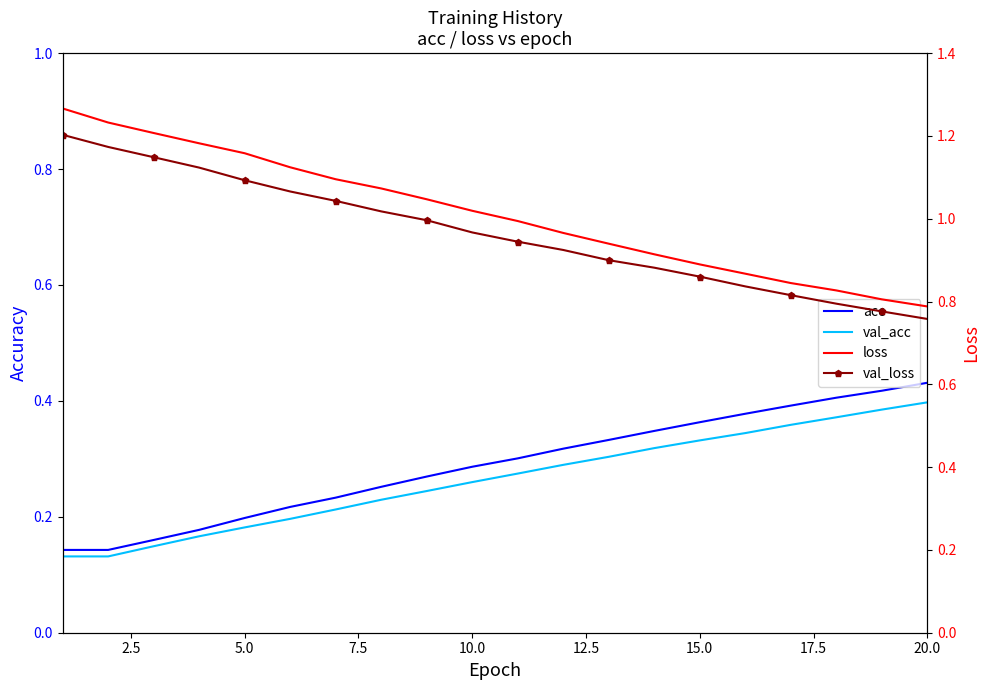

Is the value of acc at 0.0 greater than the value of val_loss at 7.5?

No